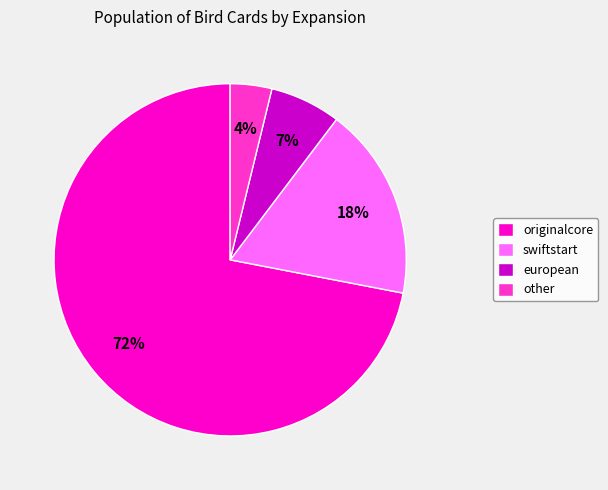

Do originalcore and european together represent more than half of the pie?

Yes